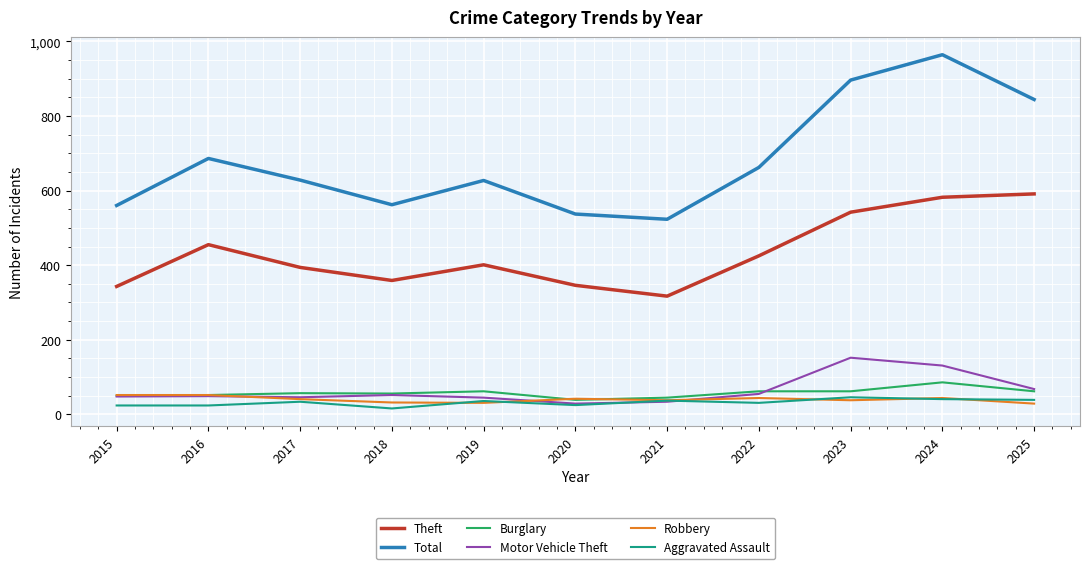

What is the maximum value for Robbery?

52